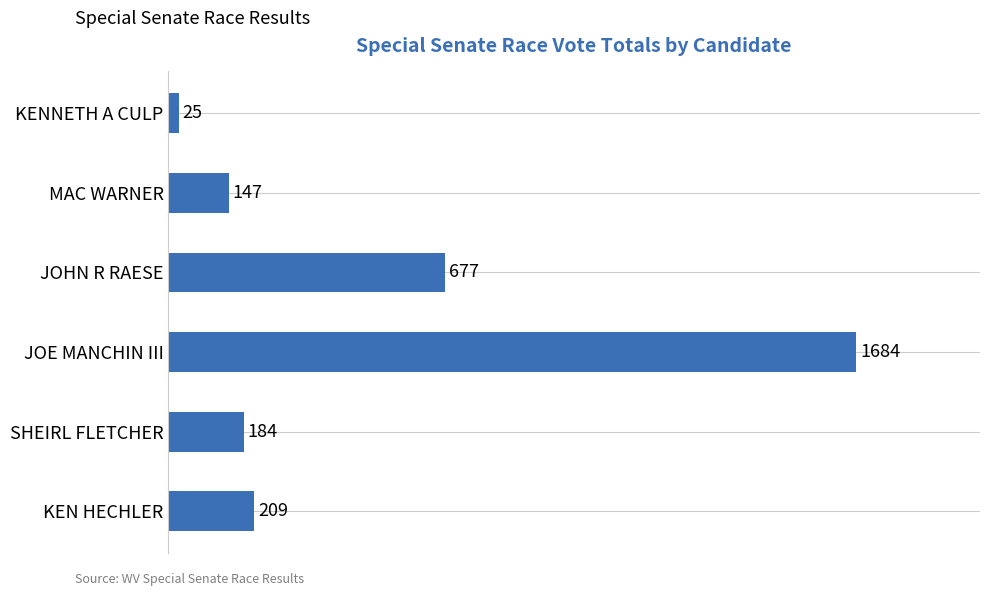

What is the smallest value displayed?

25